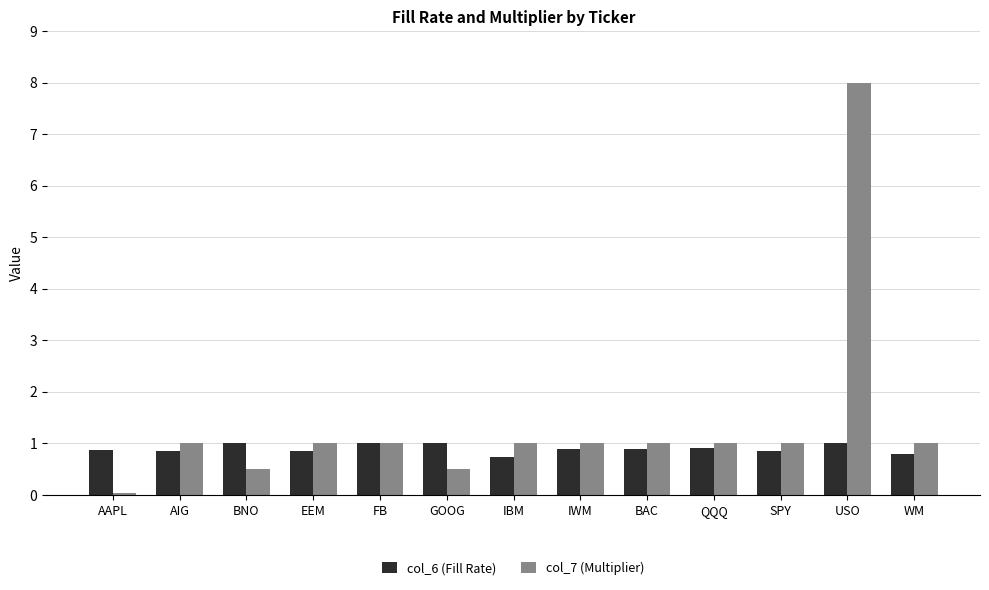

What is the spread (max minus min) of values at SPY?

0.2